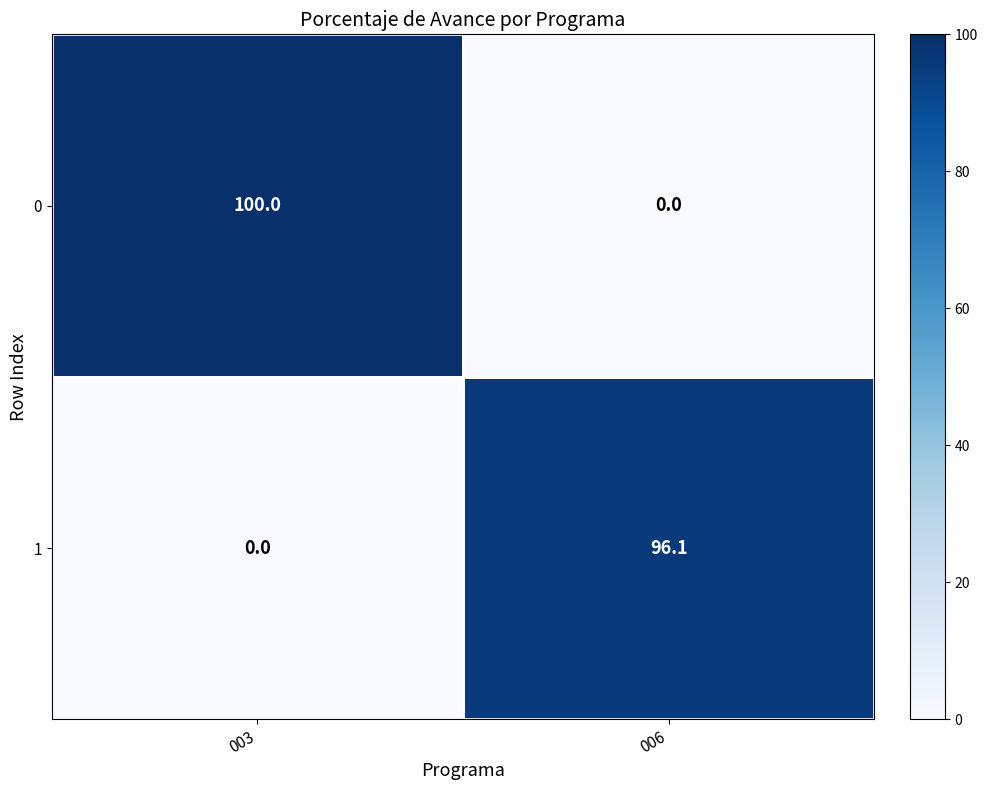

What is the total value across all series at 006?

96.1